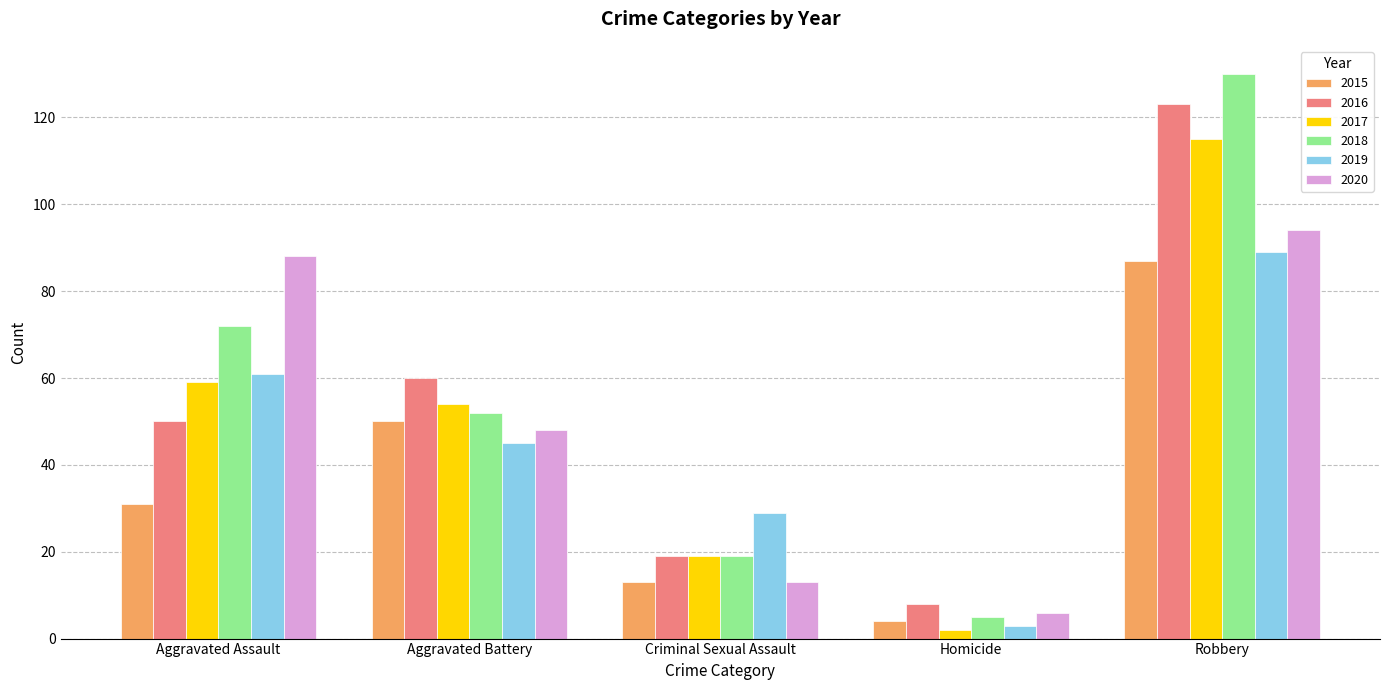

True or false: 2018 has a value of 20 at Aggravated Assault.

False